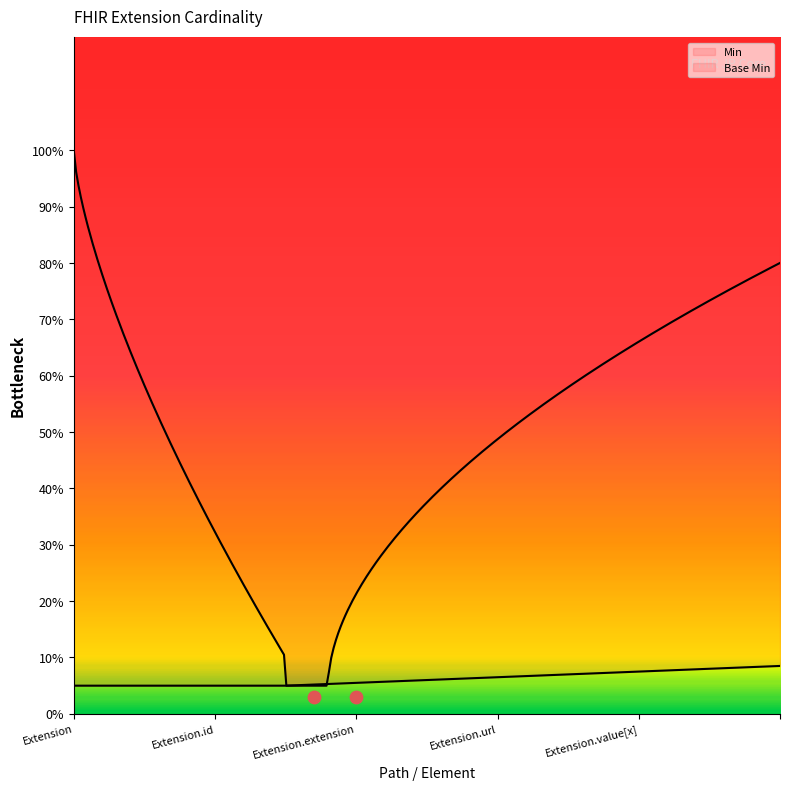

What are all the series names shown in the legend?

Min, Base Min